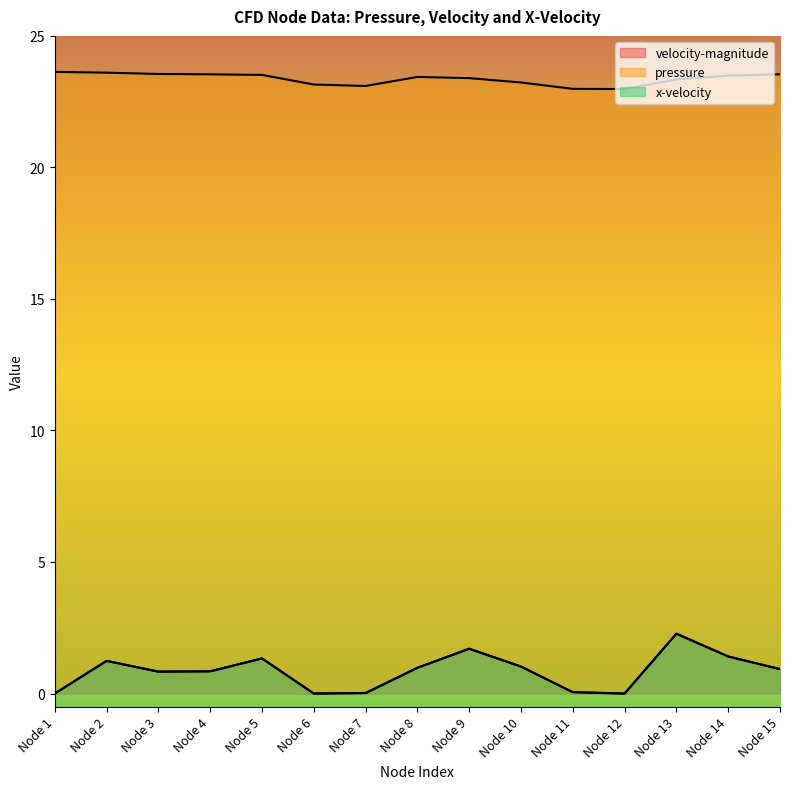

What is the difference between the highest and lowest values at Node 5?

22.2